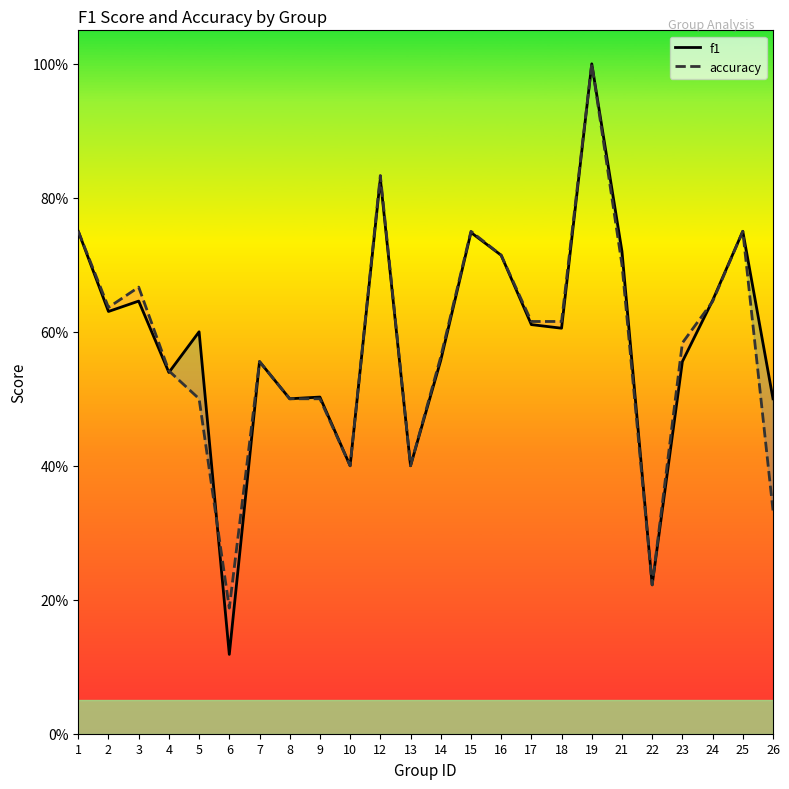

What is the value of the f1 point at the 10th from the left?

0.4